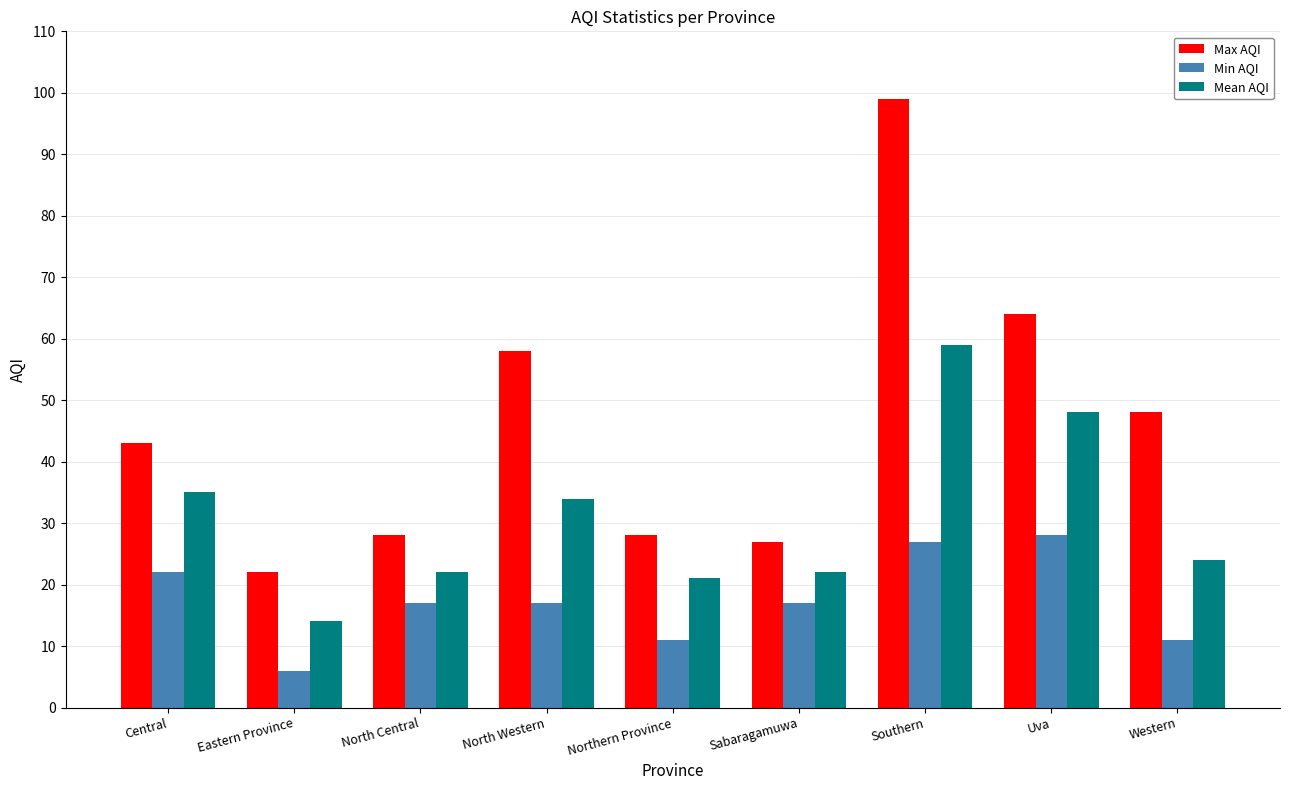

What are all the series names shown in the legend?

Max AQI, Min AQI, Mean AQI